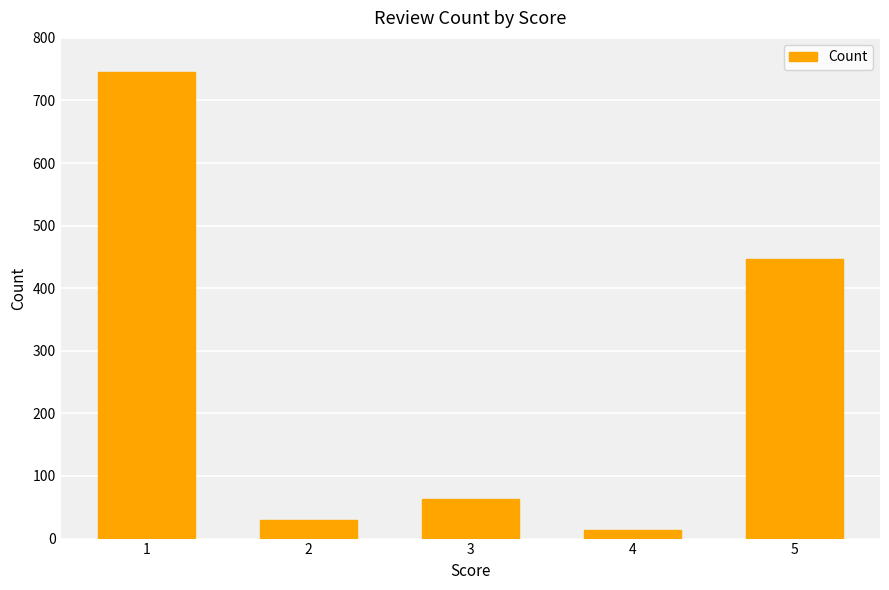

The chart shows a value of 746 at 1. True or false?

True